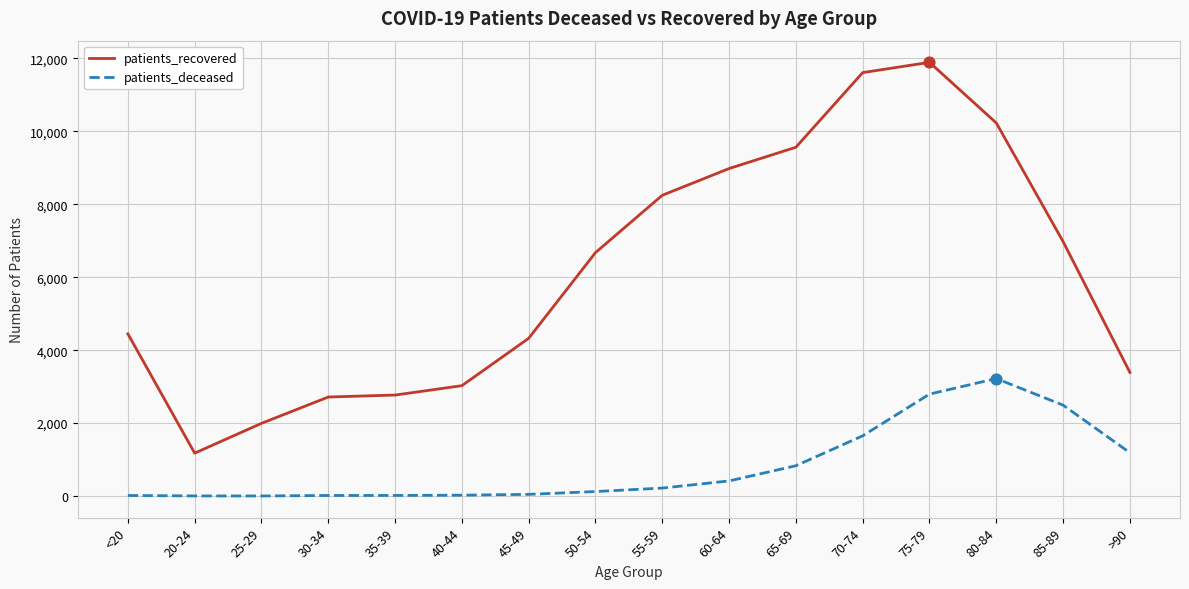

Is the value of patients_recovered at 35-39 greater than the value of patients_deceased at 35-39?

Yes